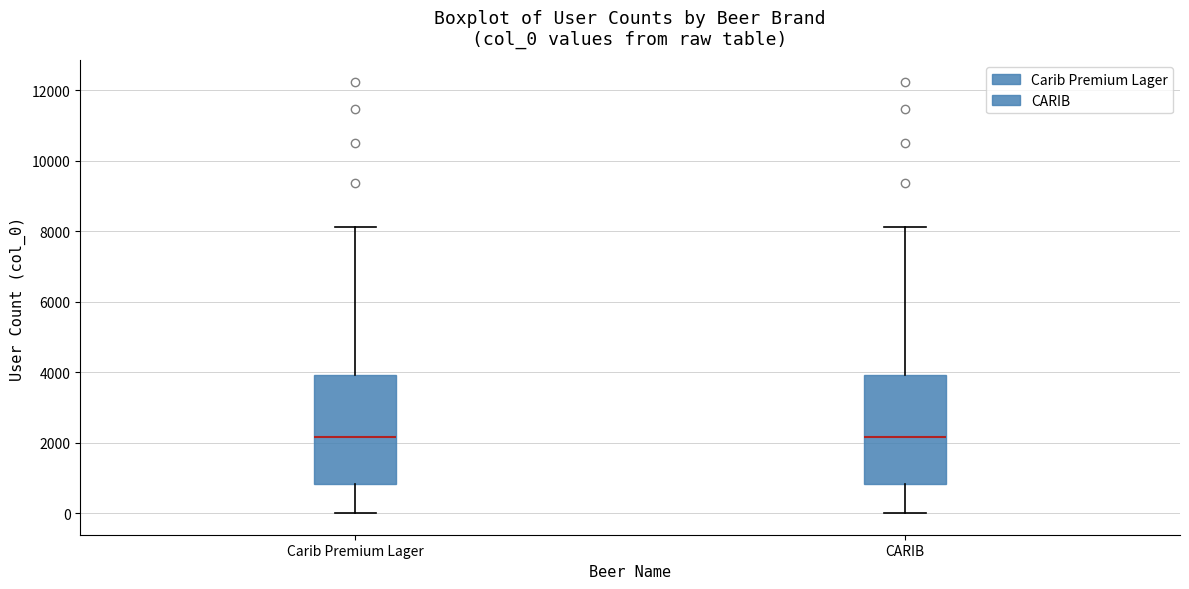

Where does the median line of the box for Carib Premium Lager sit on the y-axis? The values are not printed on the chart, so give them approximately, as read against the axis.

2200